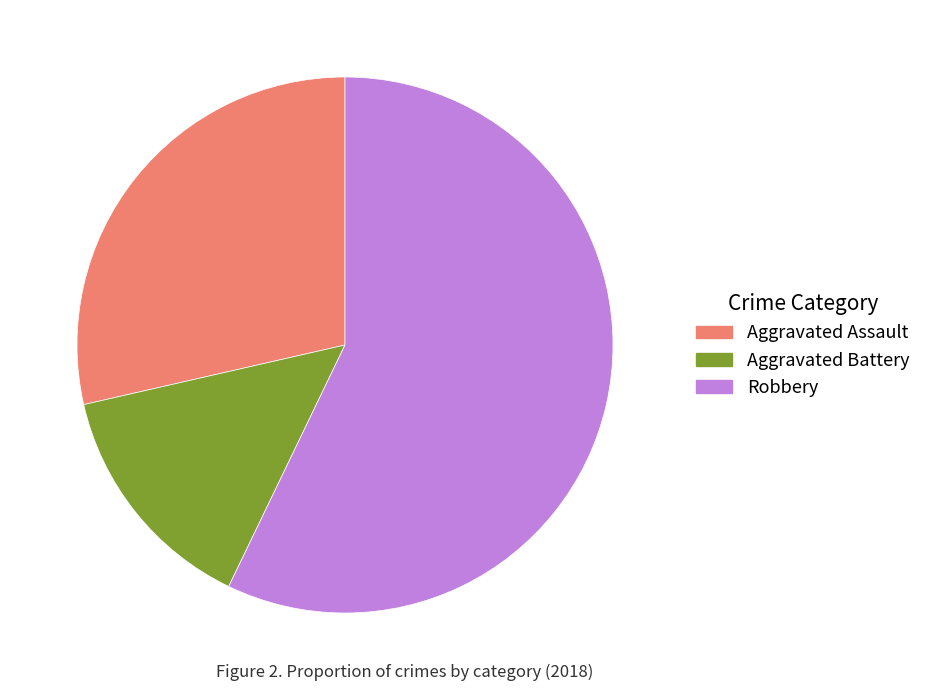

True or false: Aggravated Battery accounts for 6% of the total.

False